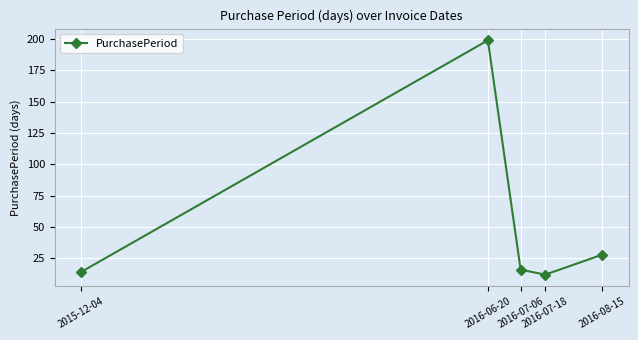

What is the value of the 5th point from the left?

28